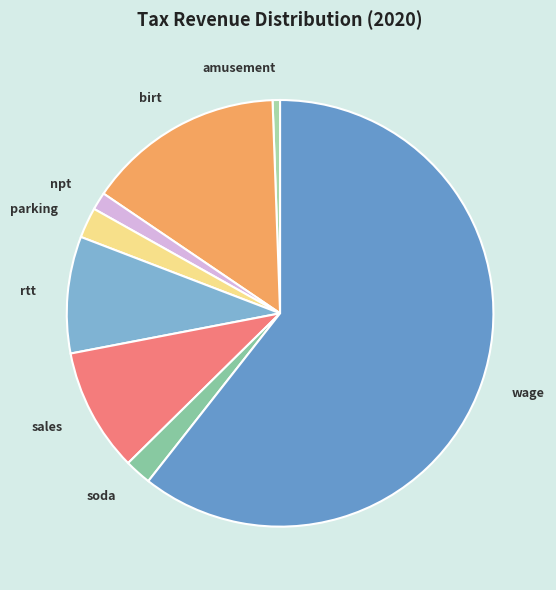

How many slices are in this pie chart?

8